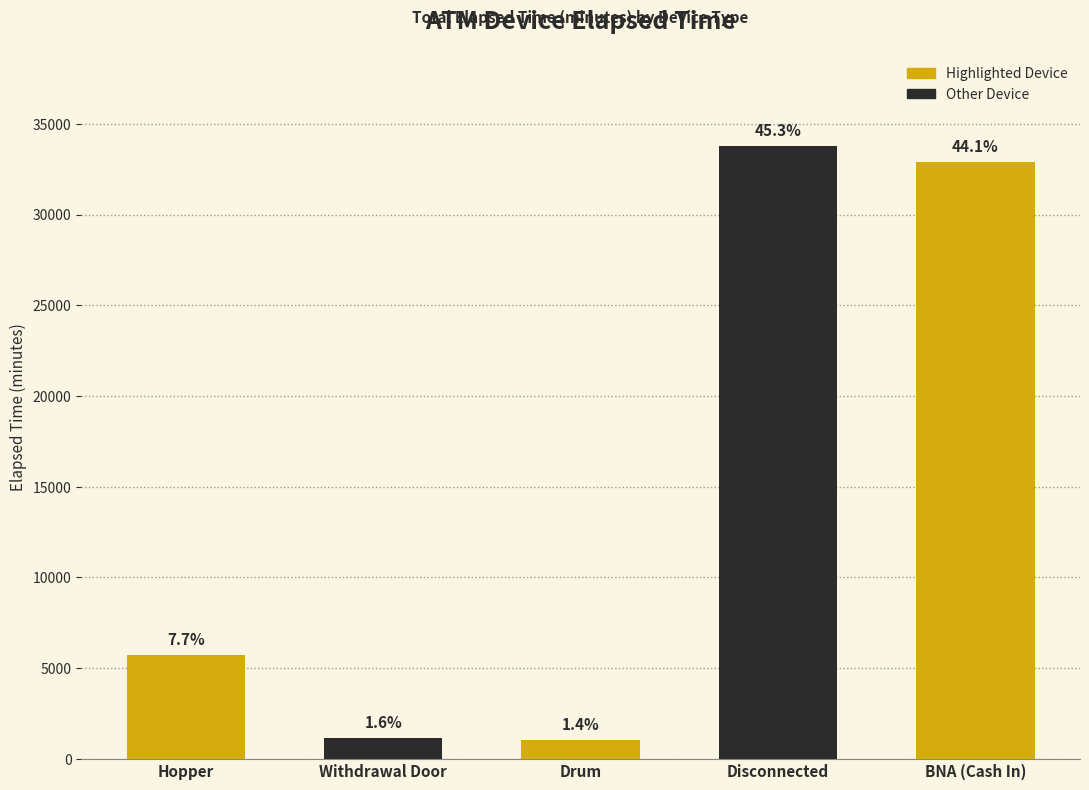

How many bars are there in total?

5